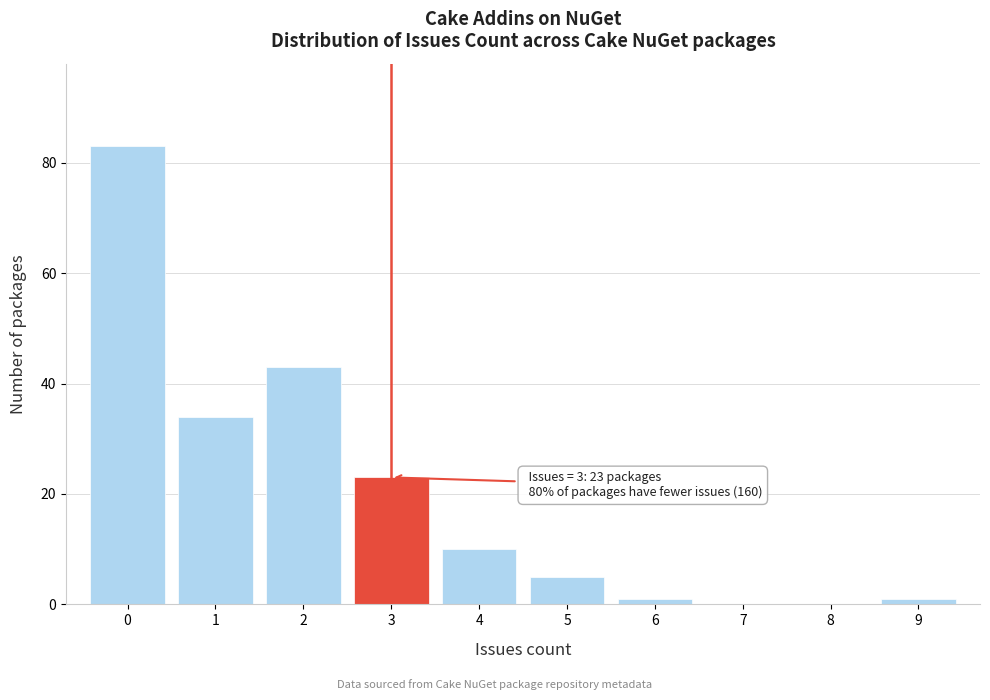

Which range on the x-axis has the tallest bar?

-0.5 to 0.5